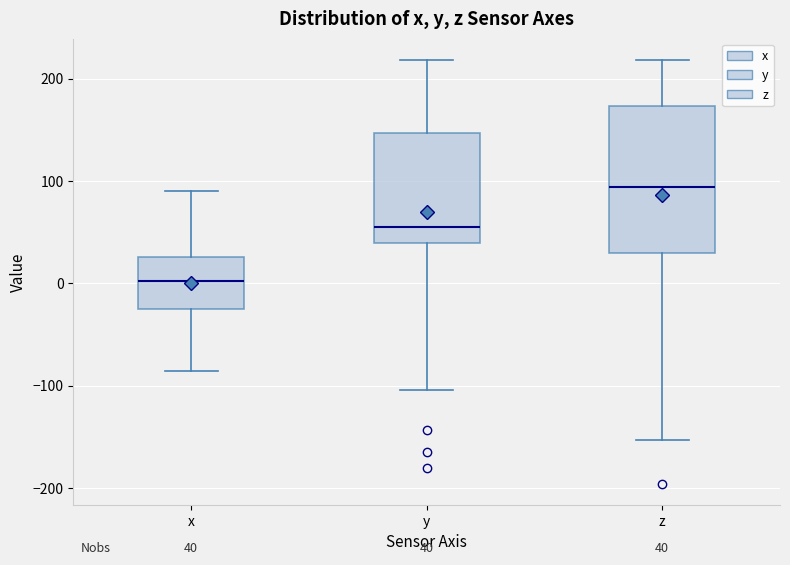

Which box has the highest median line?

z